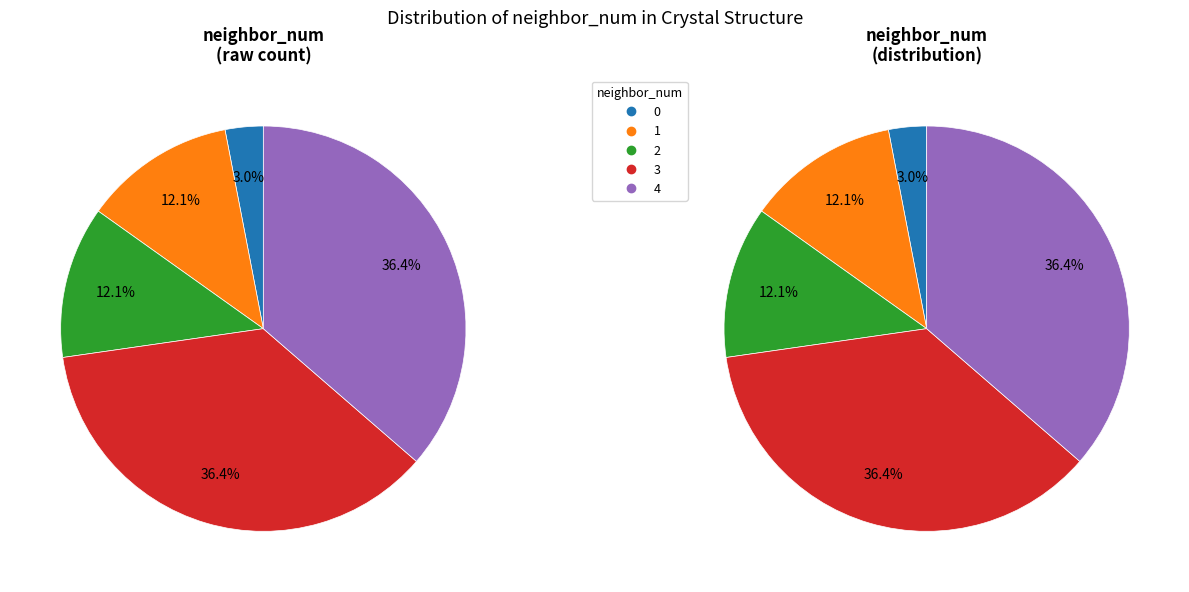

The 2 slice represents 22% of the pie. True or false?

False